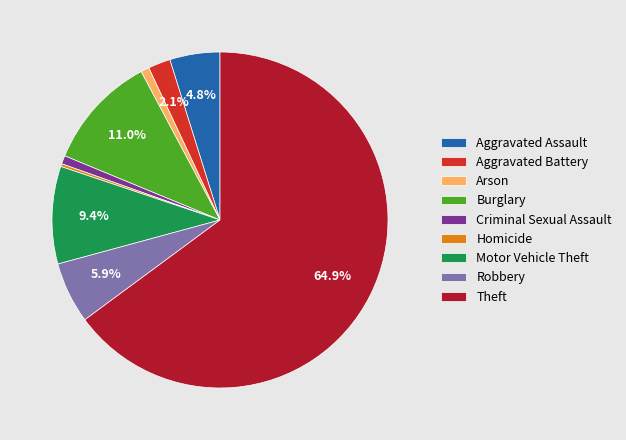

Is Theft the majority of the pie?

Yes